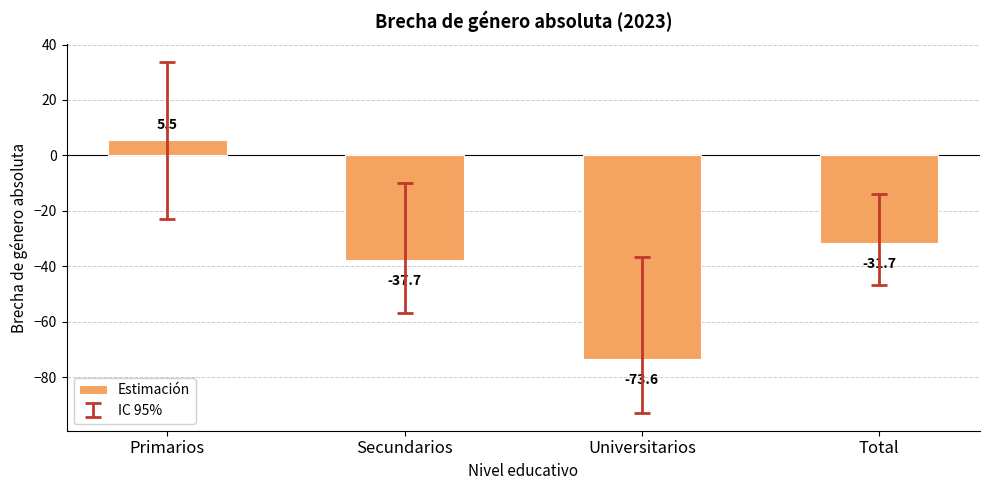

Reading left to right, what are all the values shown in this chart?

5.5	-37.7	-73.6	-31.7